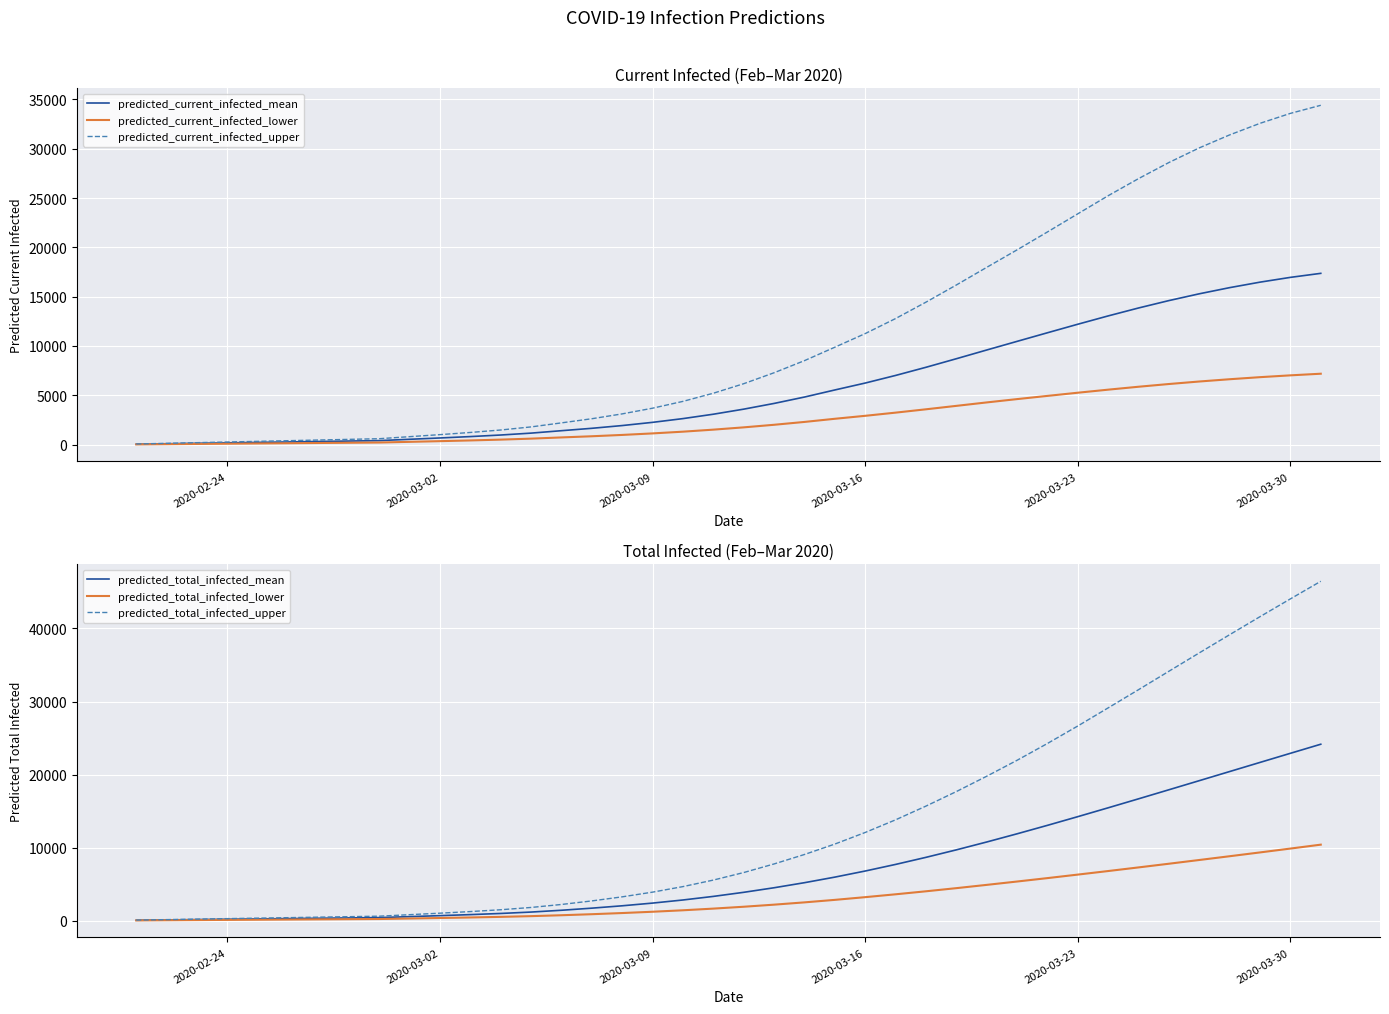

At how many categories does at least one series exceed 40617?

3